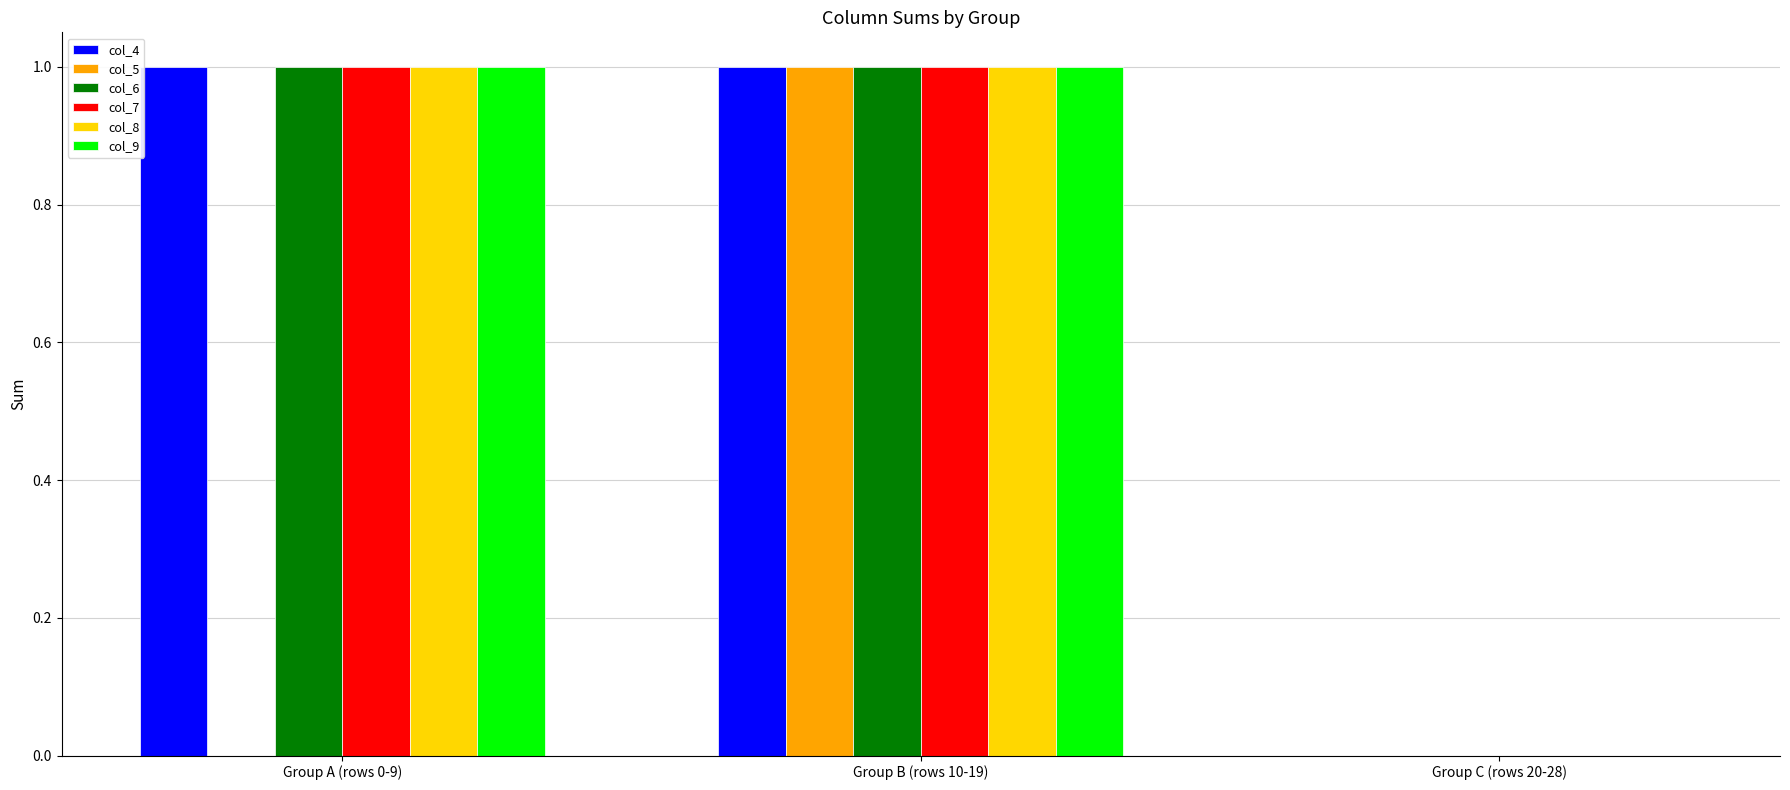

Count the number of data series in this chart.

6